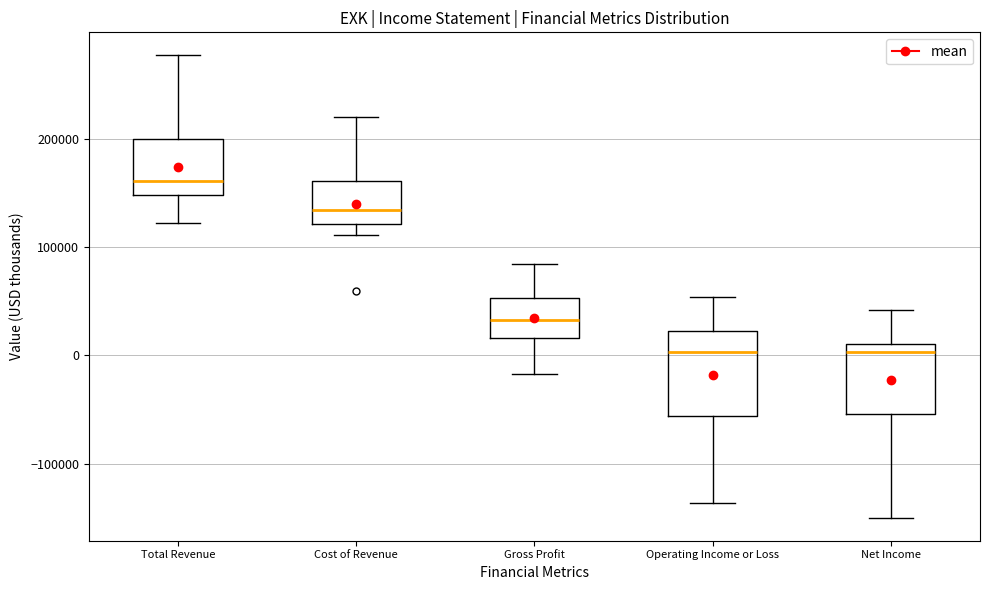

Comparing the boxes themselves (not the whiskers), which one is the tallest?

Operating Income or Loss